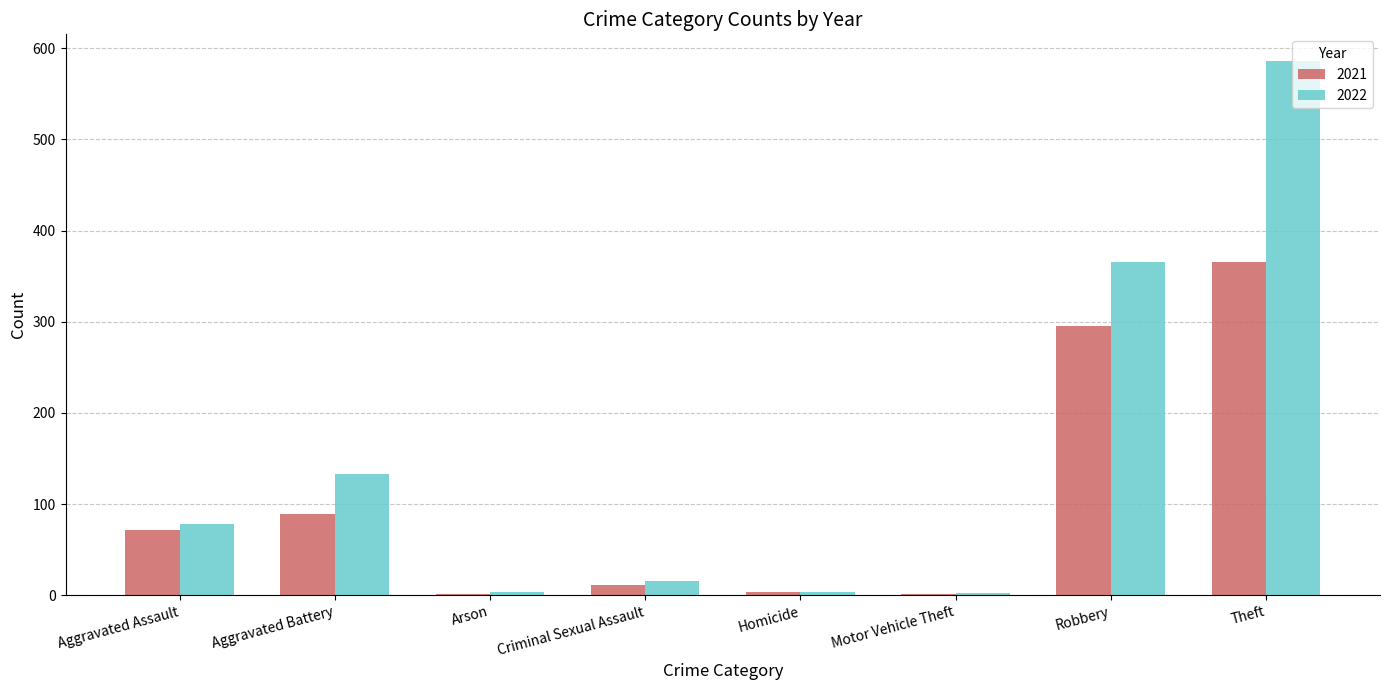

What value does the 2022 series have at Arson?

3